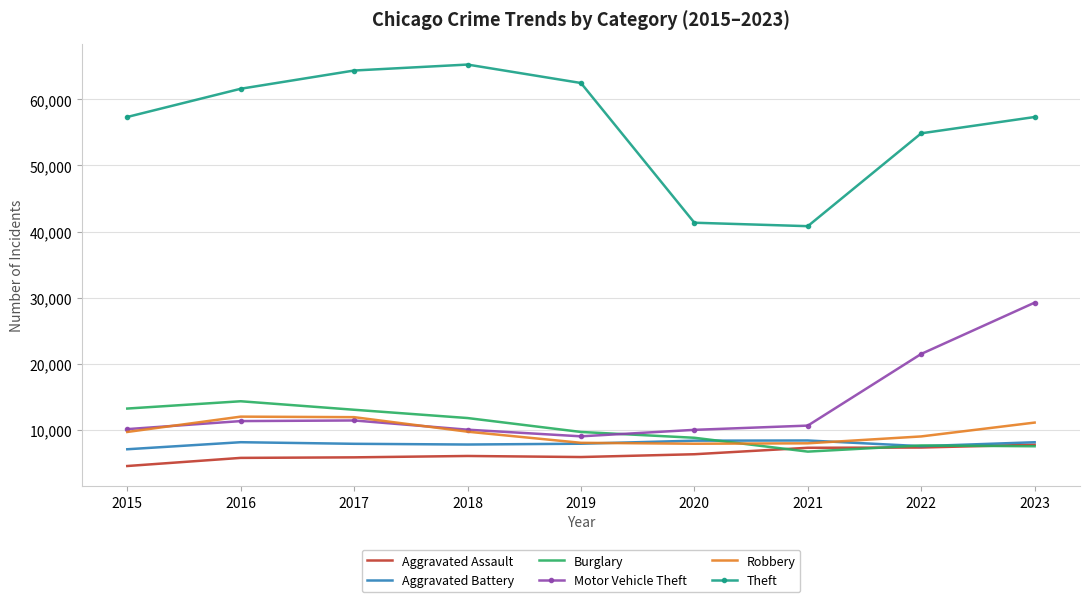

Between 2016 and 2021, which series saw the biggest shift?

Theft